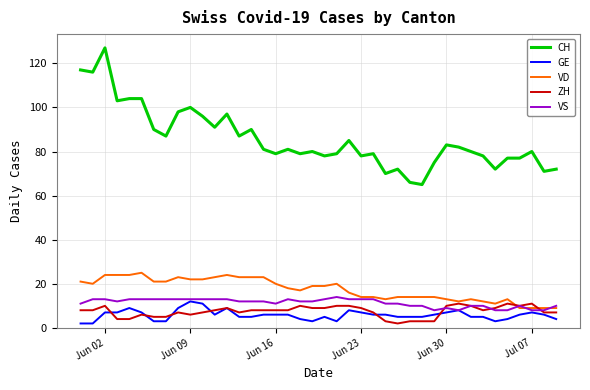

Which series has the widest spread of values?

CH